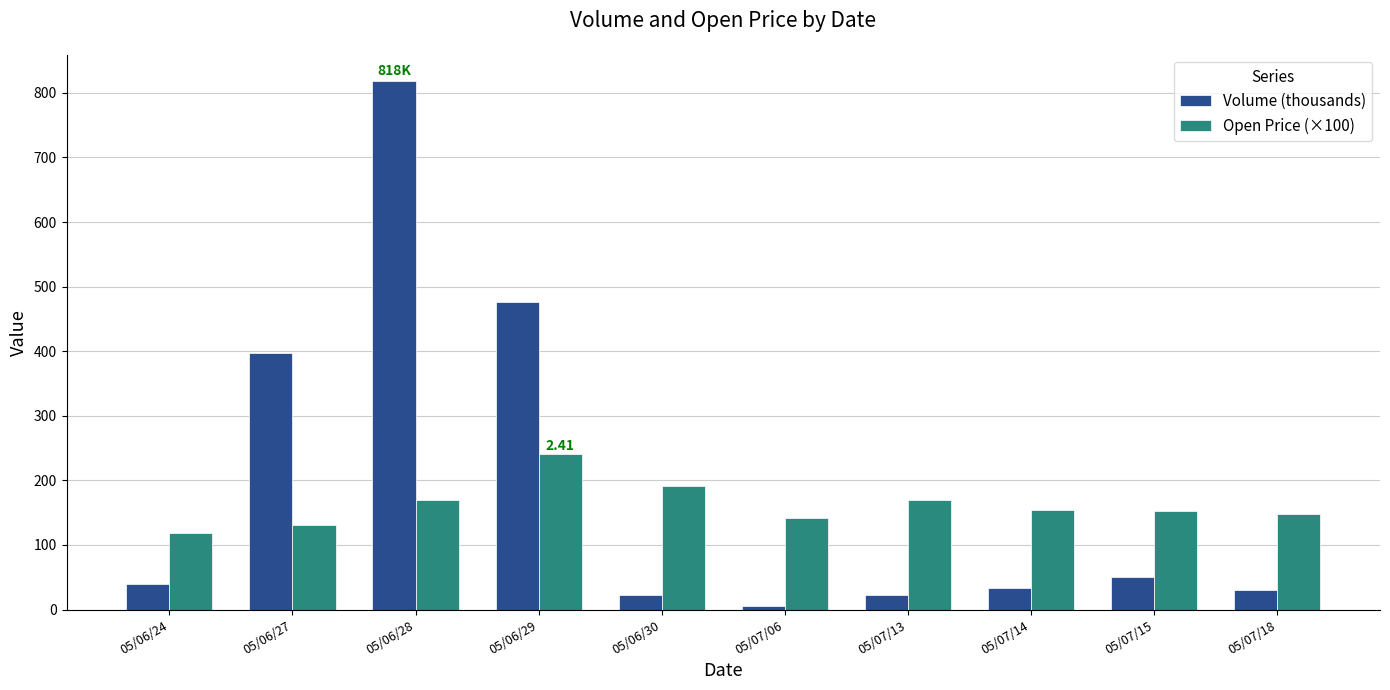

What position from the right is 05/06/24?

10